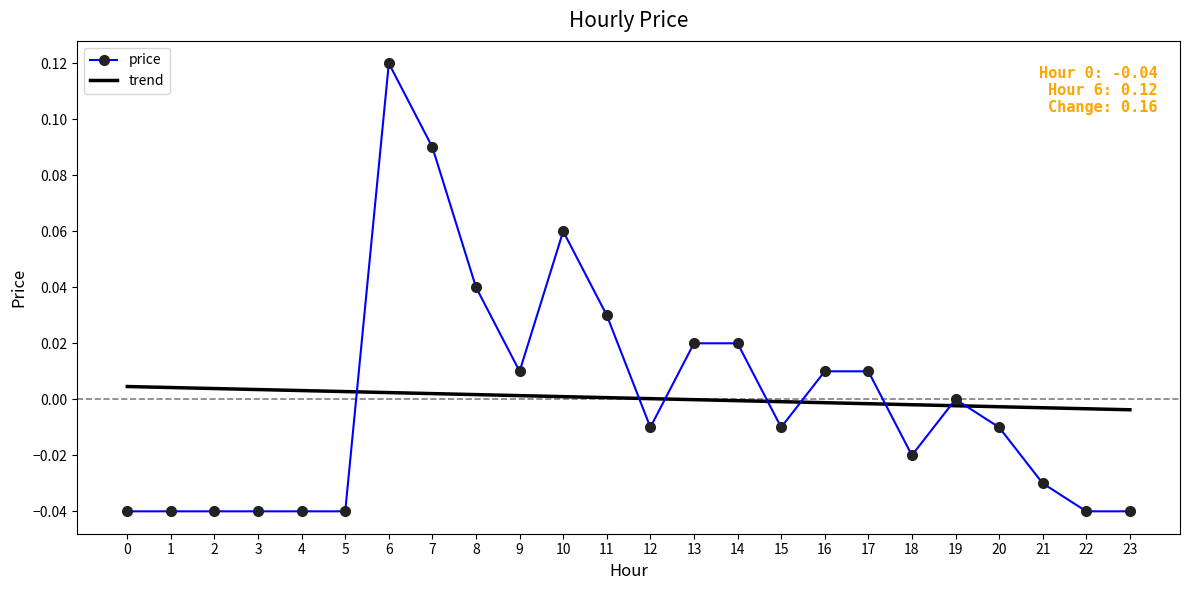

Between which two adjacent categories do trend and price first intersect?

5 and 6